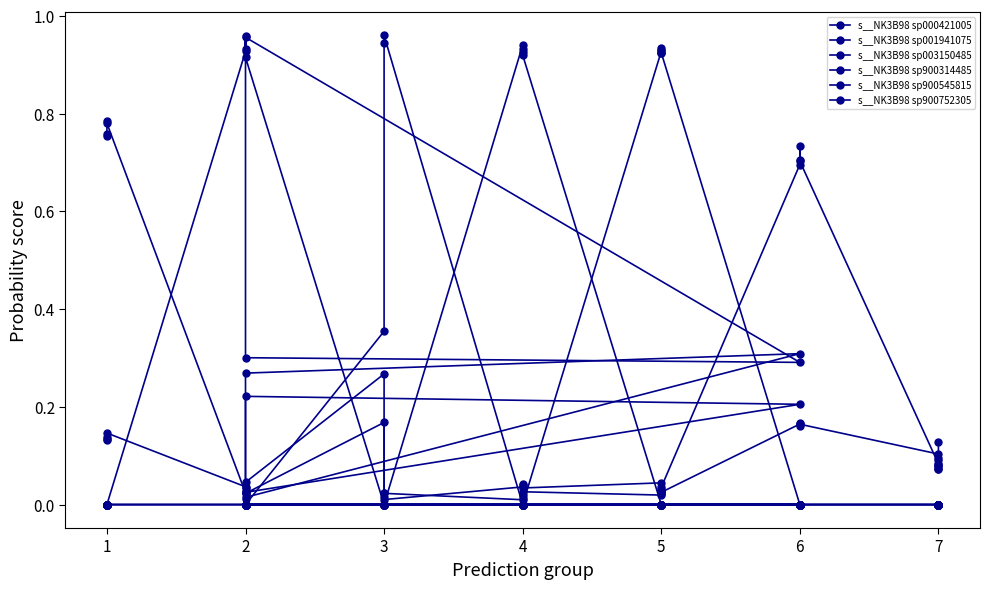

How many distinct data groups are displayed?

6